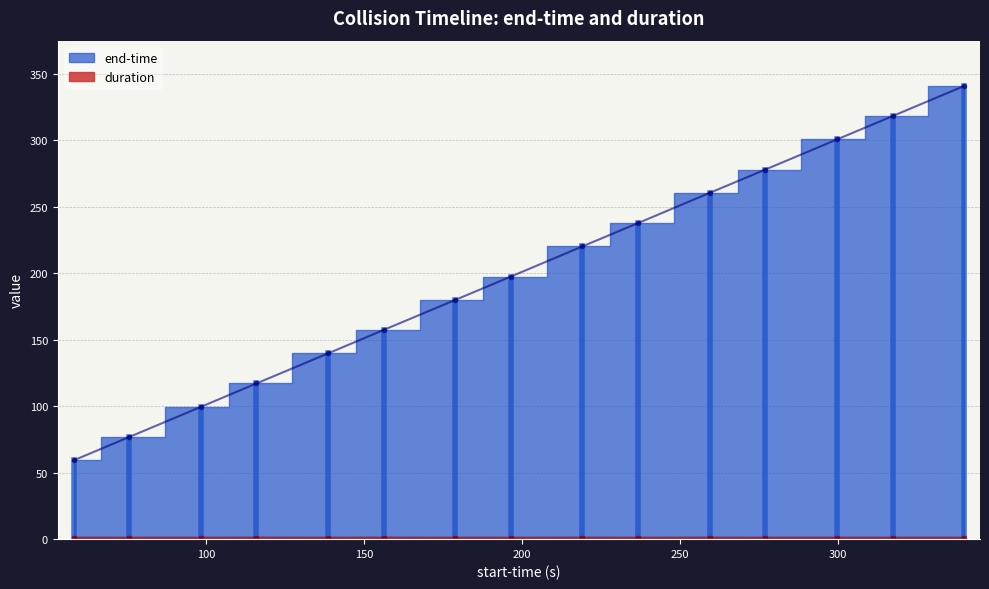

The value of end-time at 339.815 is 186.1. True or false?

False